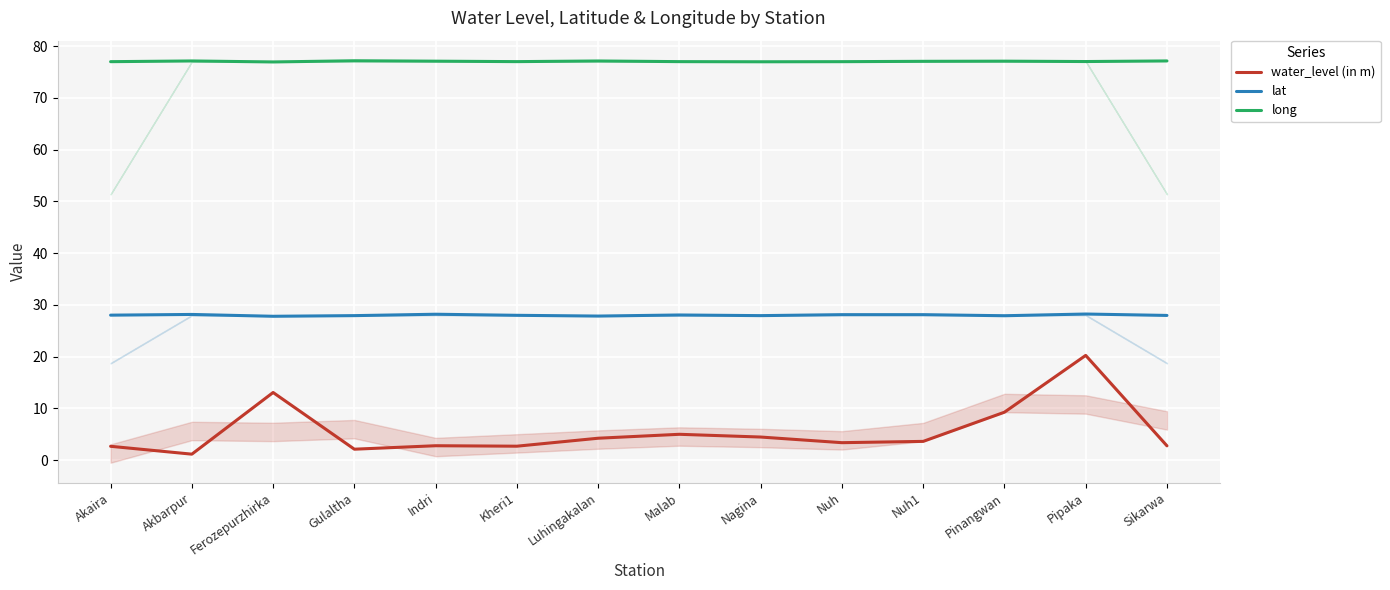

List the labels in order of long value, largest first.

Gulaltha, Sikarwa, Akbarpur, Luhingakalan, Pinangwan, Indri, Nuh1, Pipaka, Kheri1, Malab, Akaira, Nuh, Nagina, Ferozepurzhirka